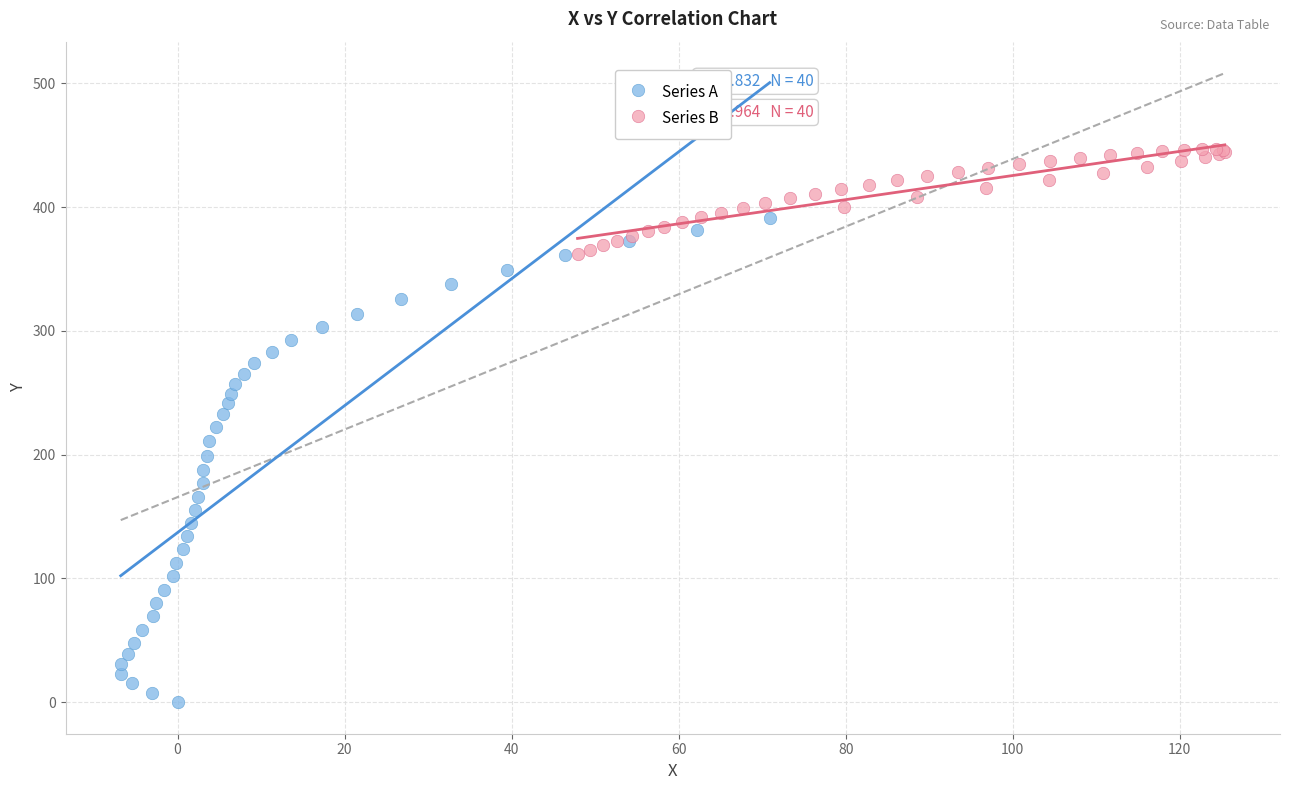

Which series contains the highest Y value?

Series B